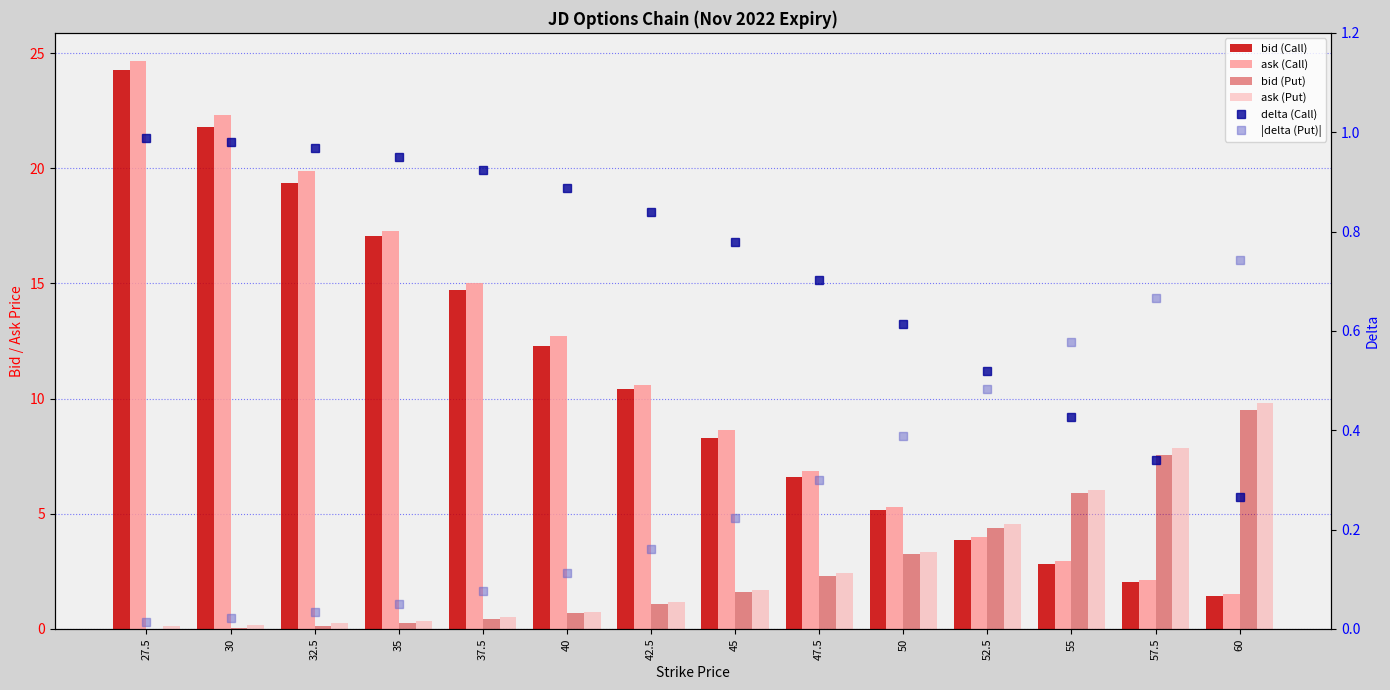

At which label does bid (Call) first exceed 10?

27.5